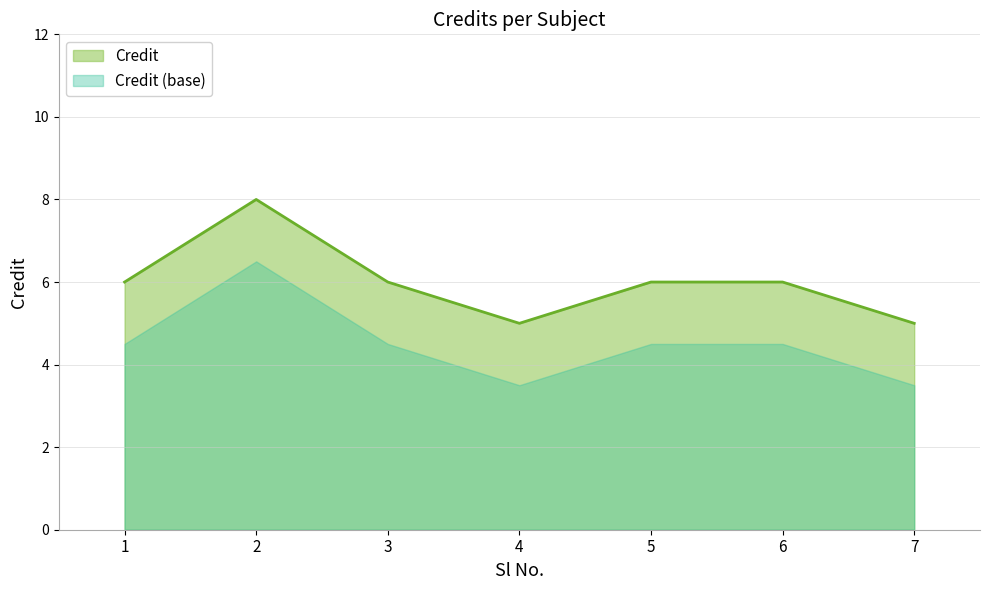

What is the value of the 5th point from the left?

6